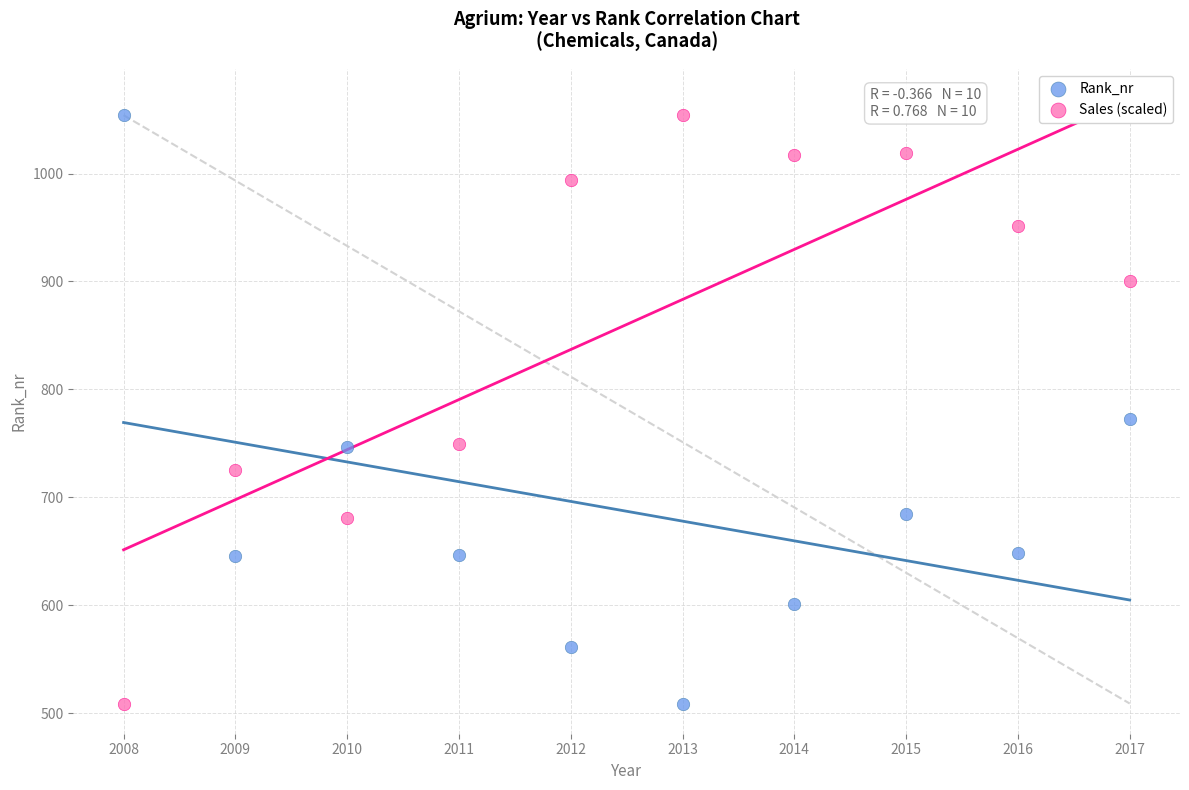

What is the X range (max minus min) for the scatter plot?

9.0